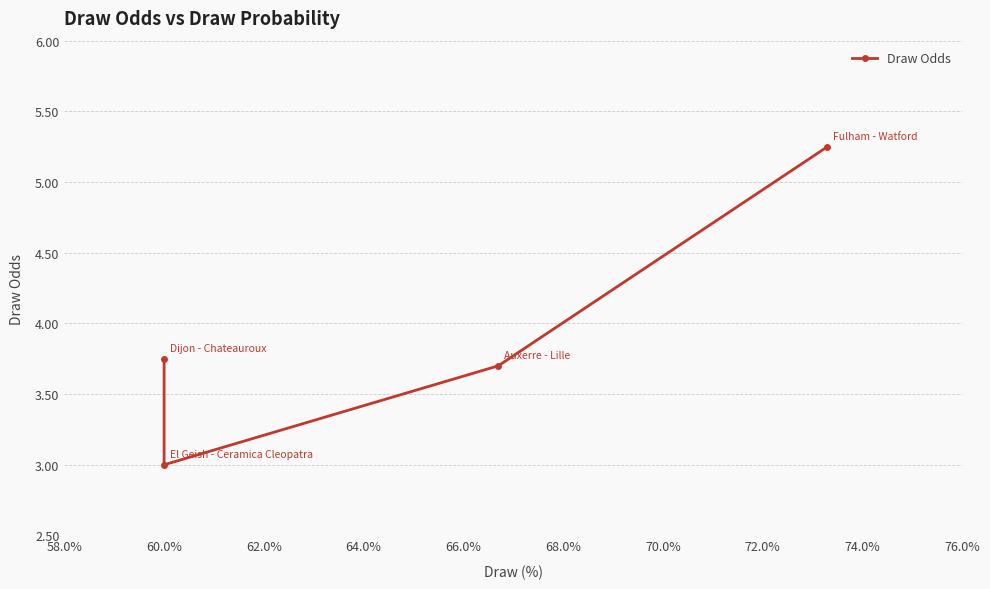

Does the chart have visible grid lines?

Yes